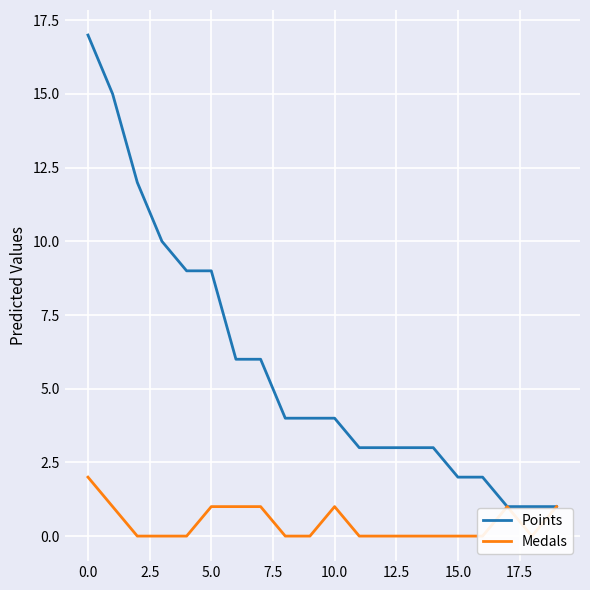

Reading right to left, what are all the values shown in this chart?

Points: 1	1	1	2	2	3	3	3	3	4	4	4	6	6	9	9	10	12	15	17
Medals: 1	0	1	0	0	0	0	0	0	1	0	0	1	1	1	0	0	0	1	2